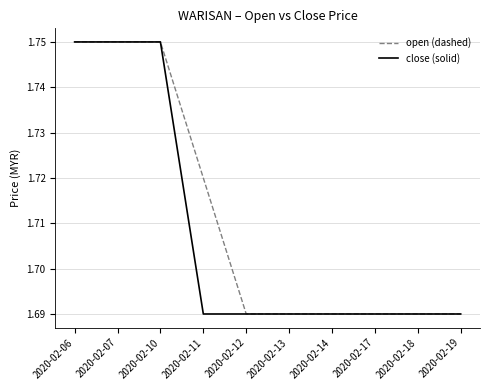

What is the total value across all series at 2020-02-12?

3.4